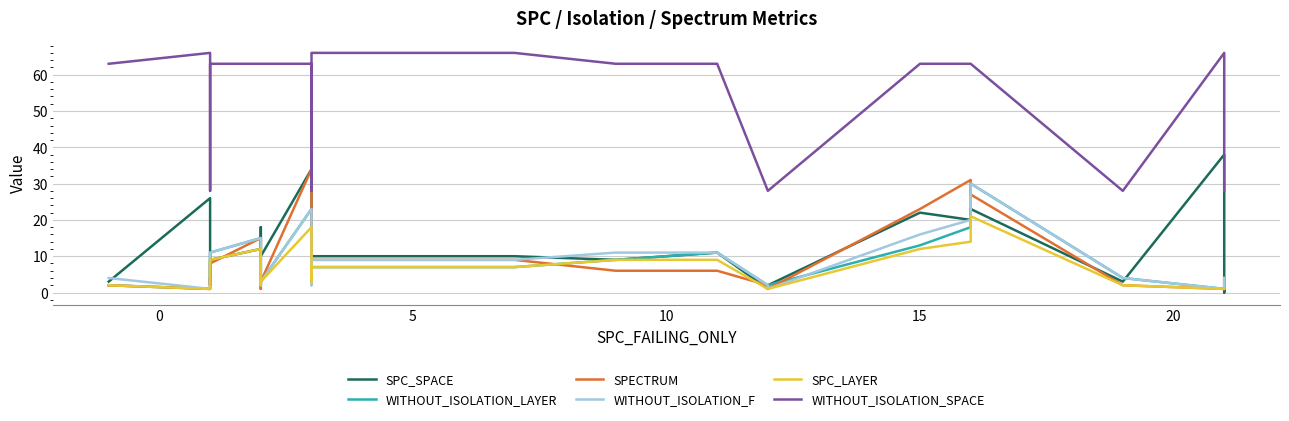

Count the number of categories in the chart.

24